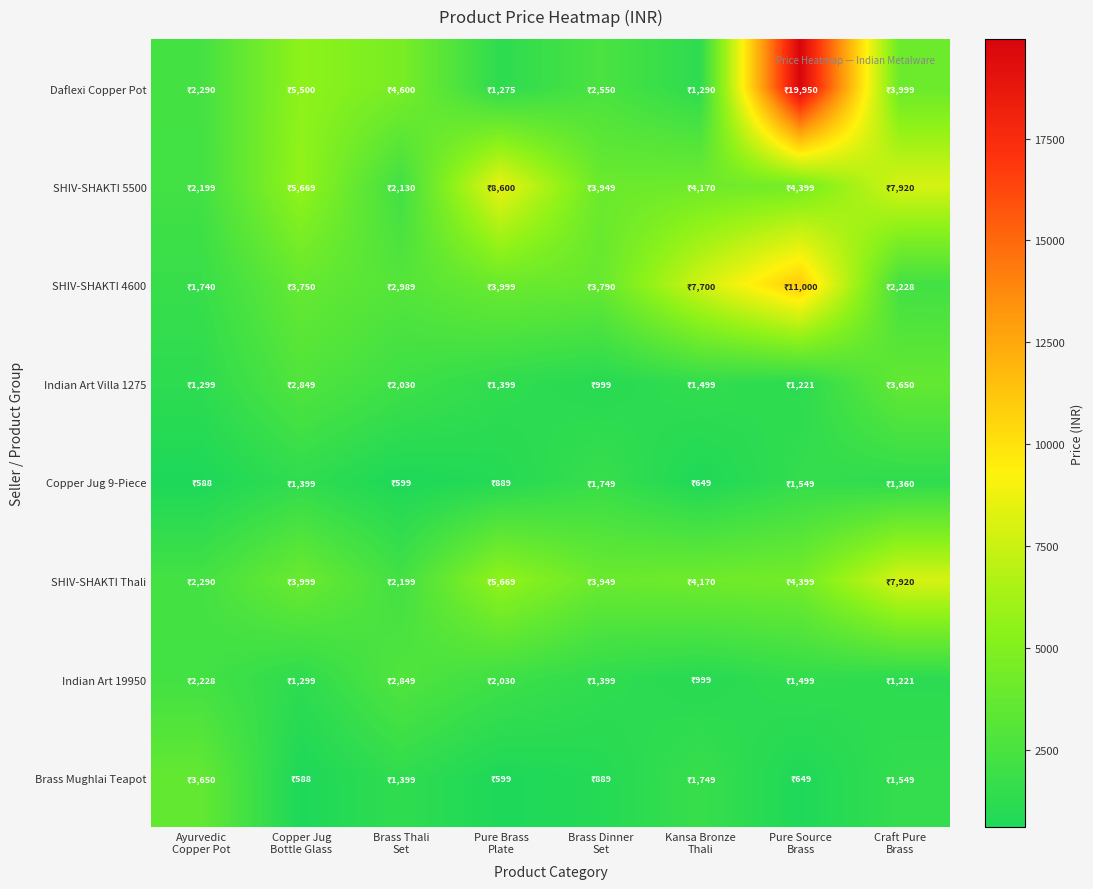

Between Brass Dinner Set and Pure Source Brass, which series saw the biggest shift?

Daflexi Copper Pot